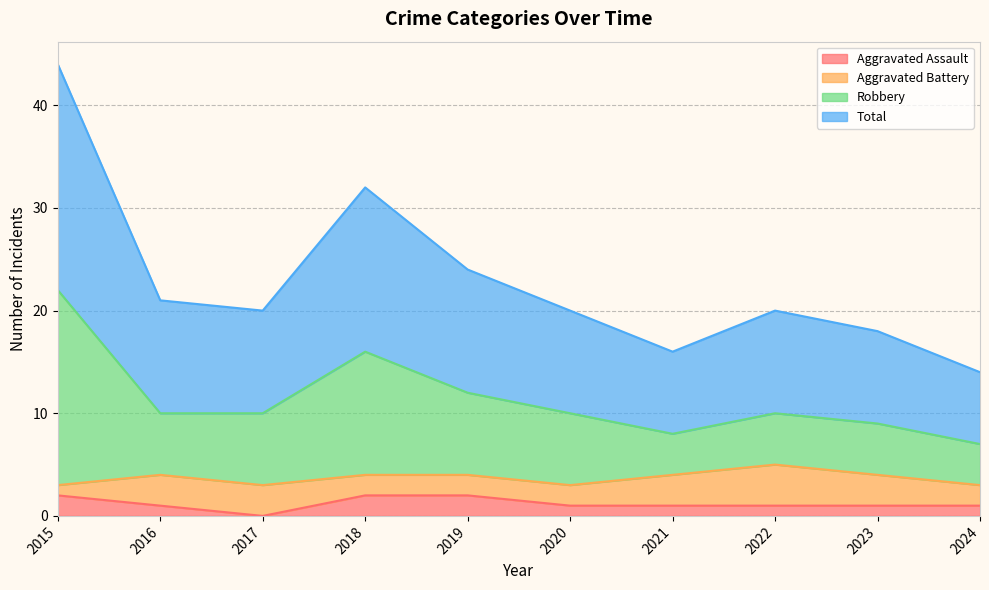

How many interior local valleys does the Total series have?

2